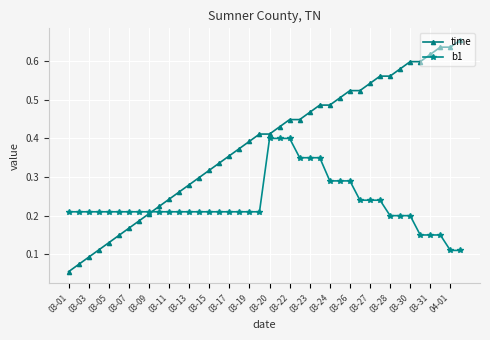

Which series has the largest total across all categories?

time